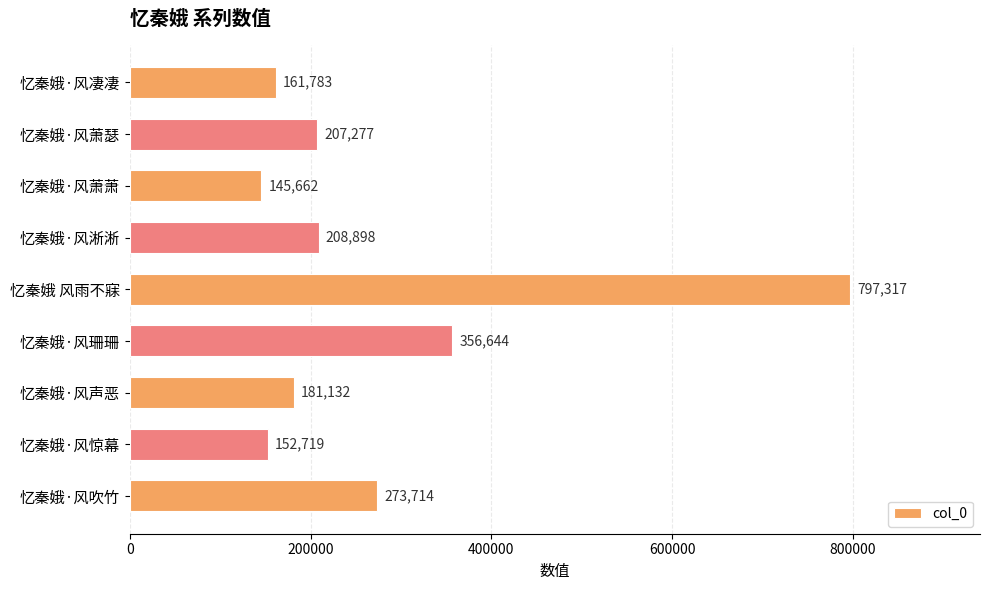

Does the chart contain stacked bars?

No